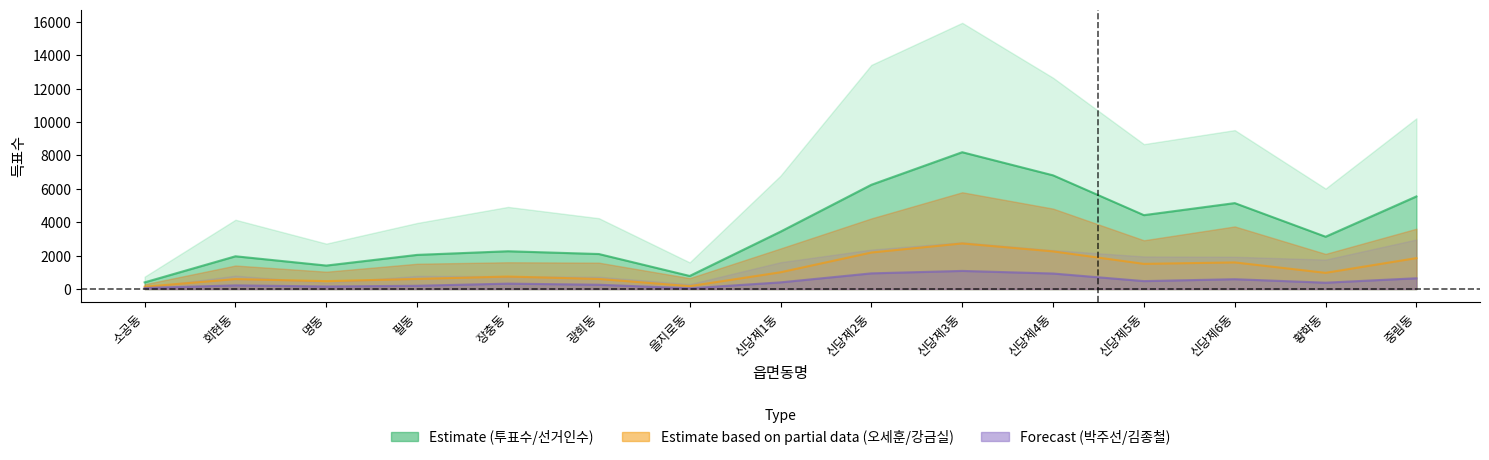

What is the label of the 11th point from the right?

장충동